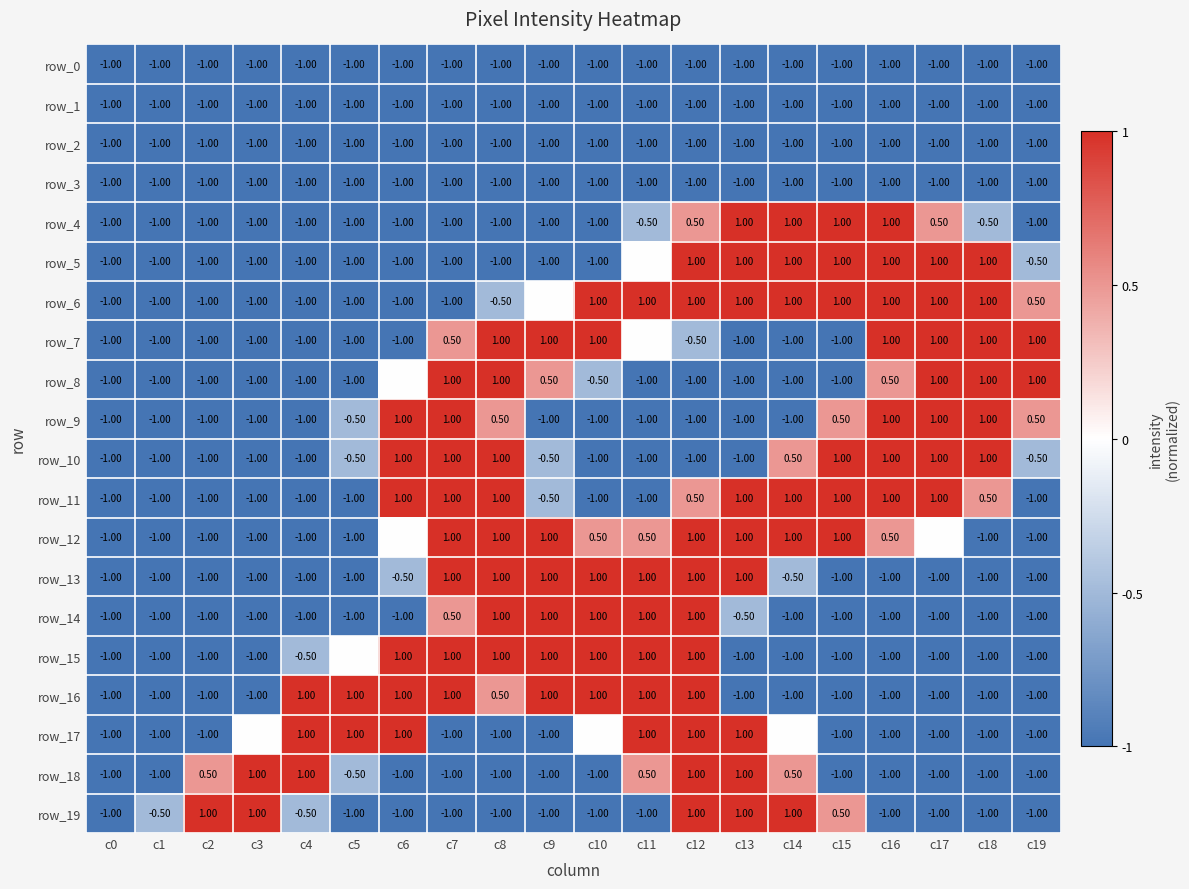

At which category is the sum across all series the highest?

c12